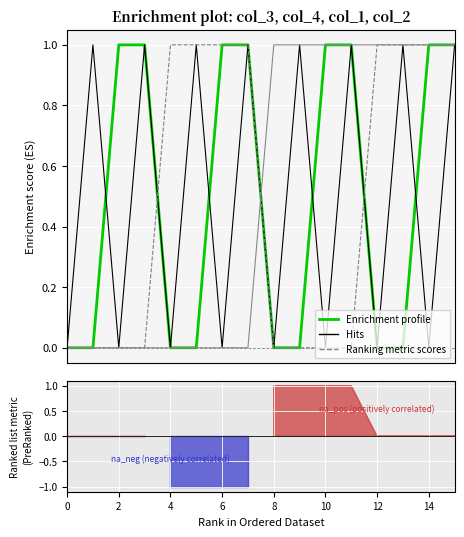

How many categories are shown in the chart?

16